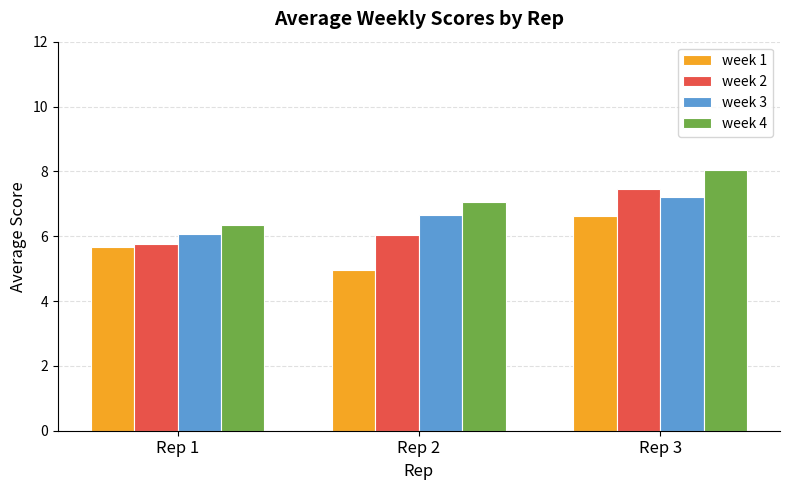

Between Rep 1 and Rep 3, which series saw the biggest shift?

week 4